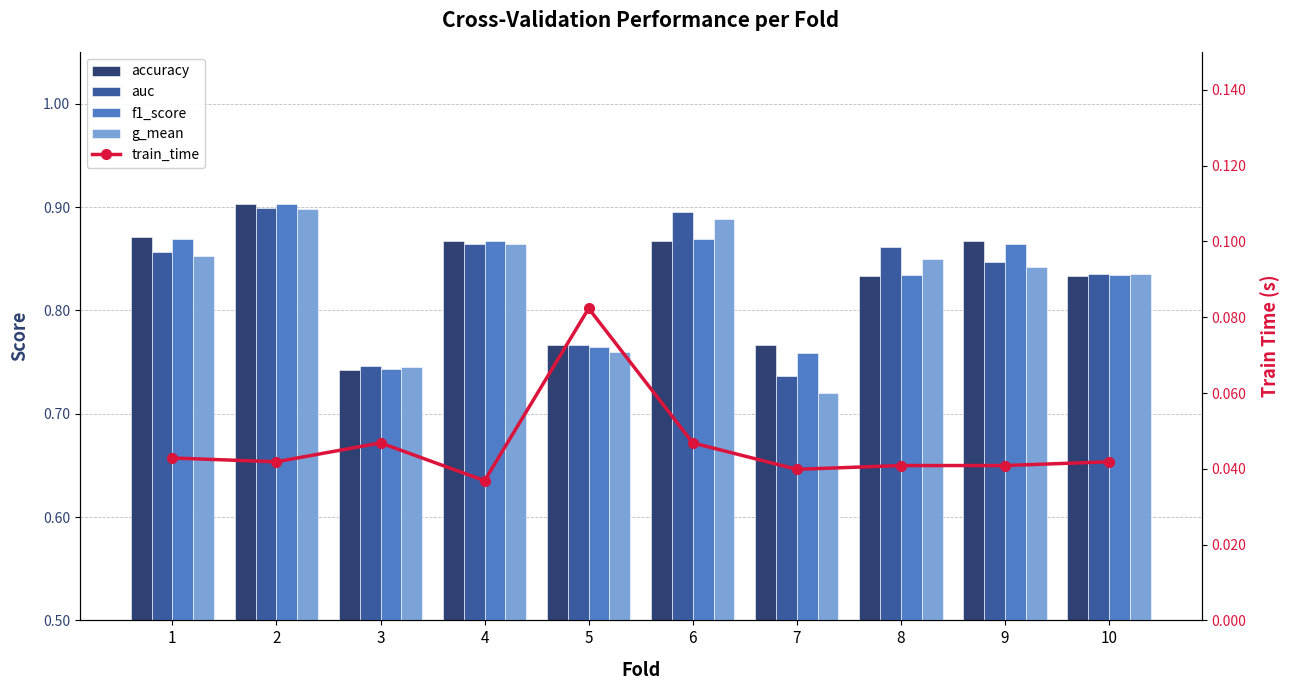

What is the highest value of the train_time series?

0.1